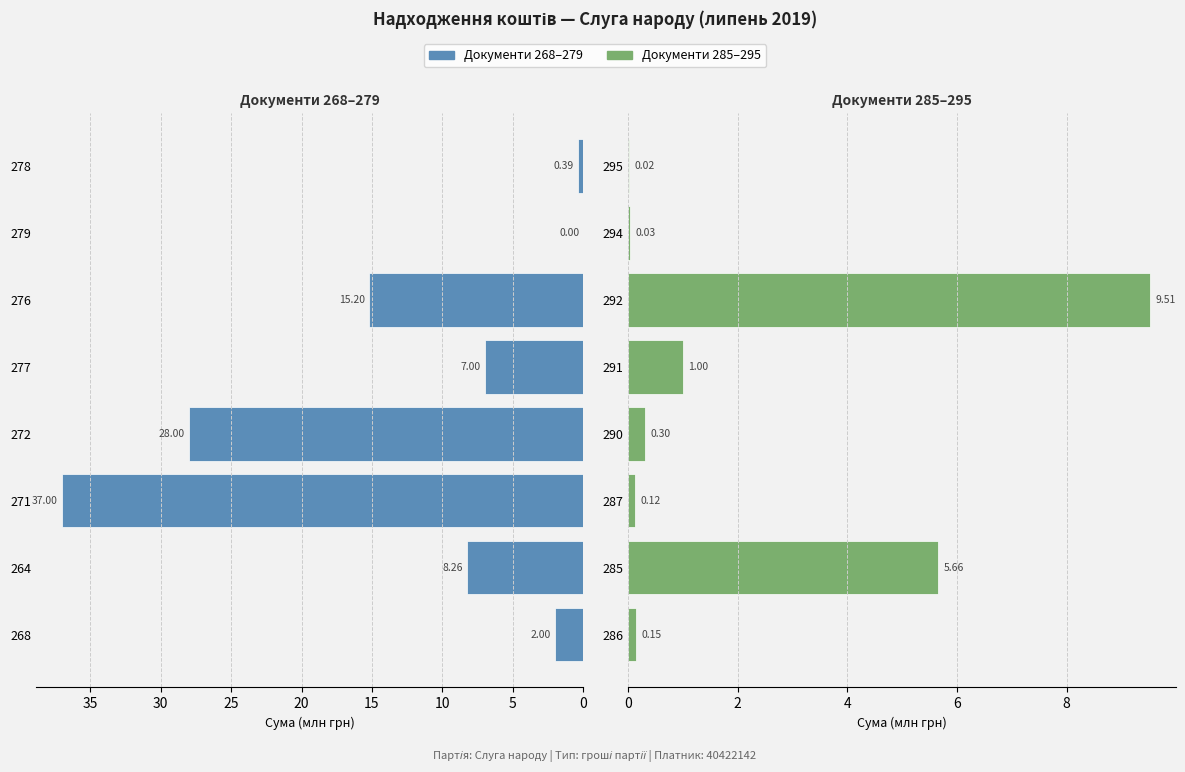

The value of Документи 268–279 at 279 is 0.0. True or false?

True